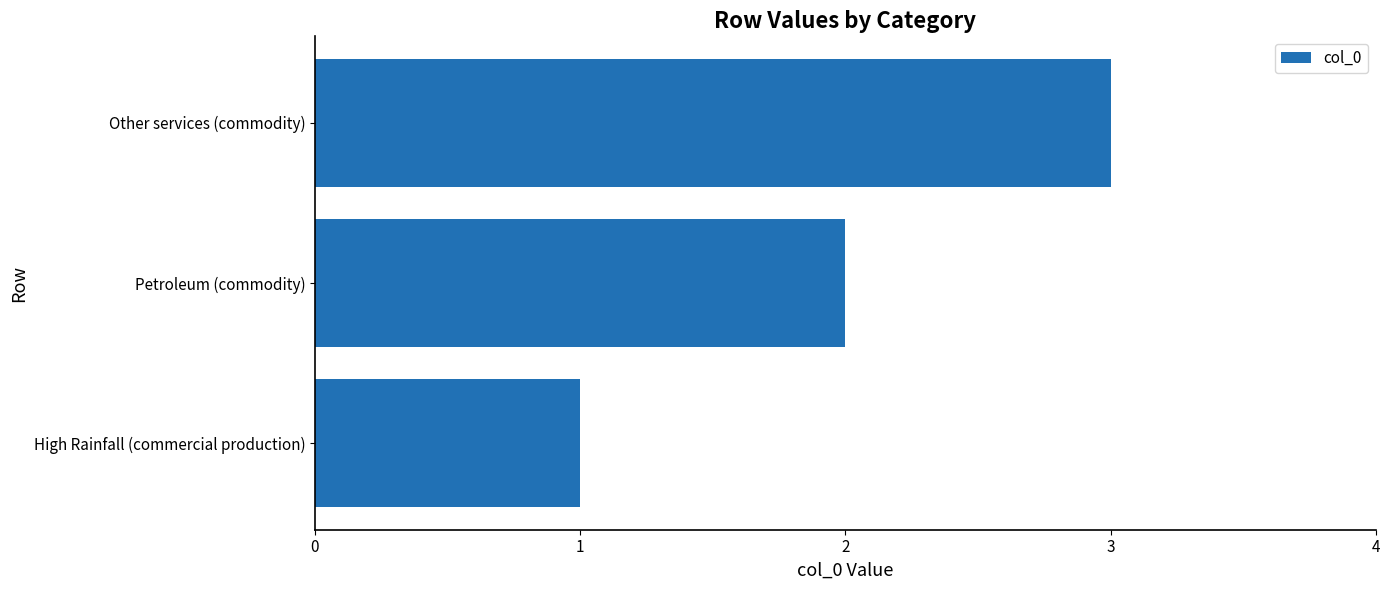

List the labels in order of value, smallest first.

High Rainfall (commercial production), Petroleum (commodity), Other services (commodity)